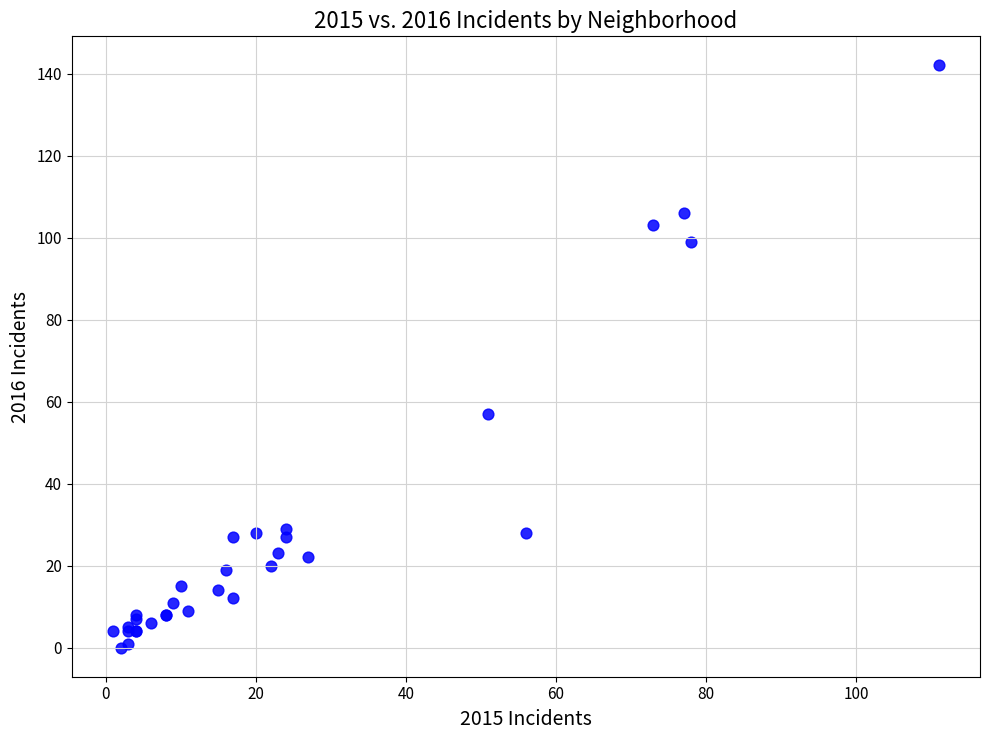

What Y value in the scatter plot is closest to 71?

57